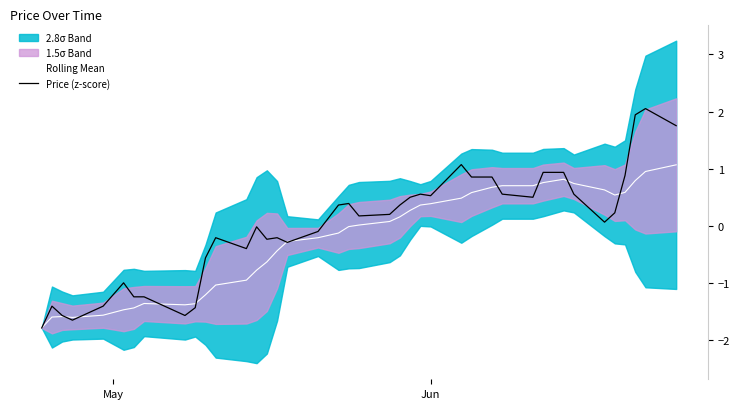

What is the minimum value for Rolling Mean?

-1.8